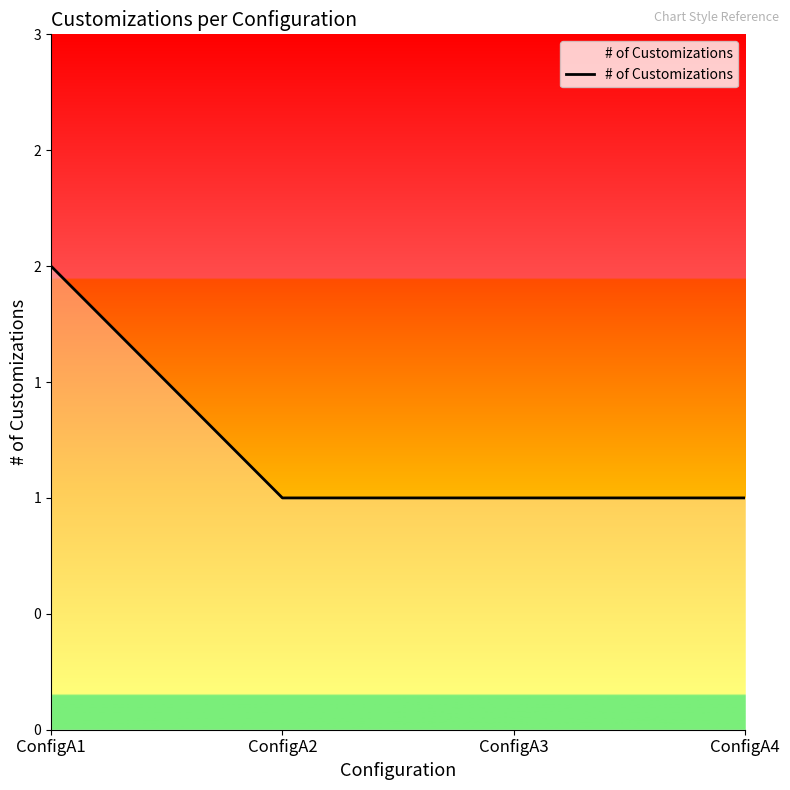

Reading right to left, what are all the values shown in this chart?

ConfigA4=1	ConfigA3=1	ConfigA2=1	ConfigA1=2